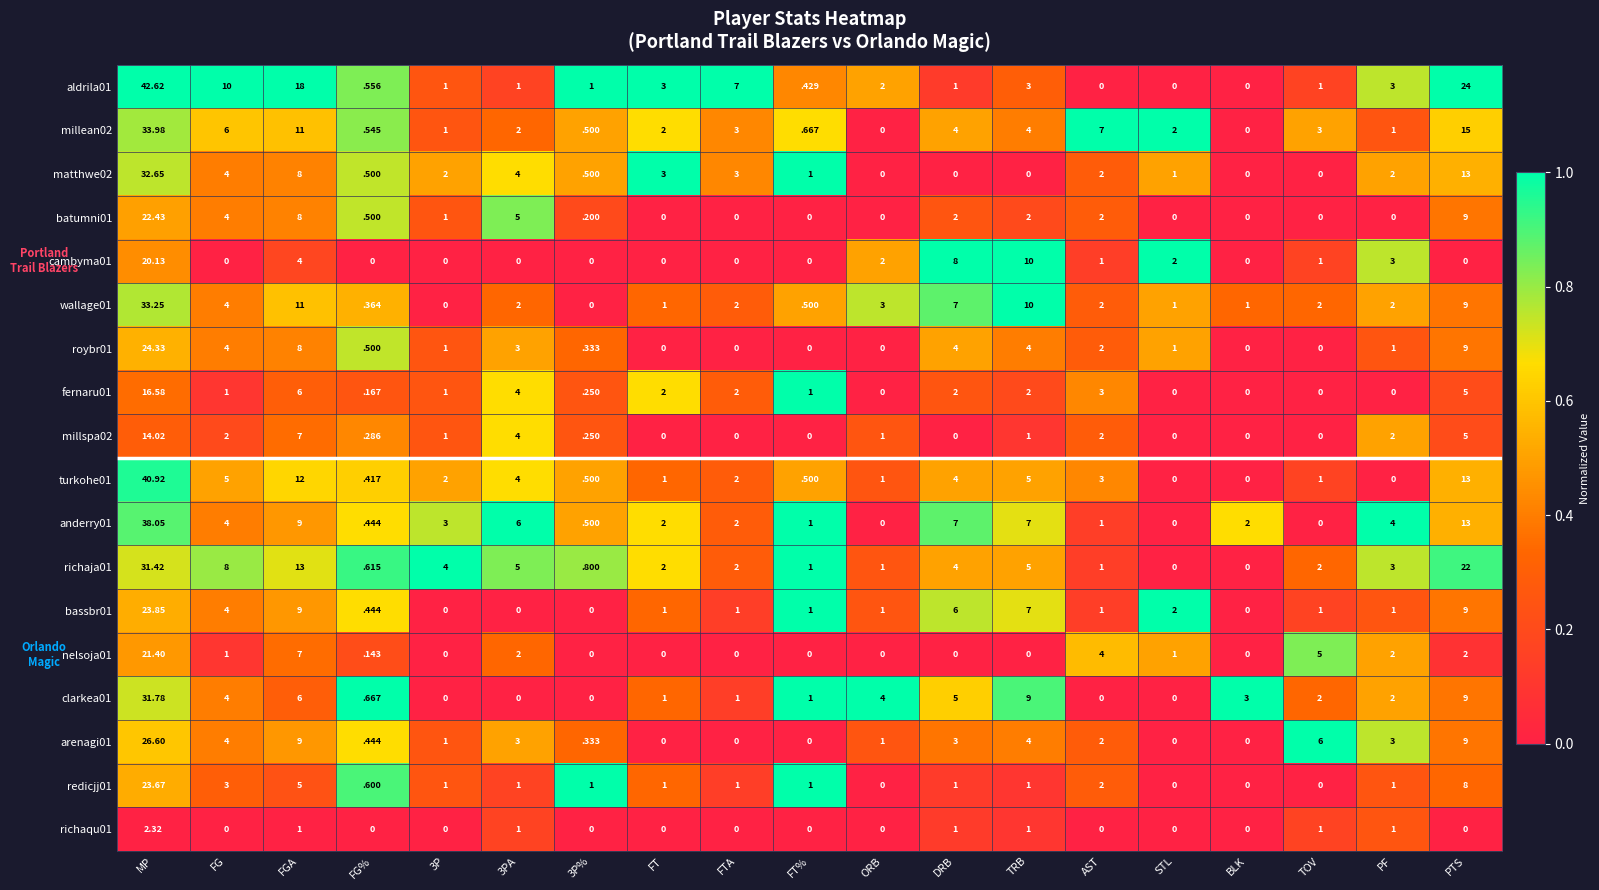

How many values in the cambyma01 series exceed 0?

9